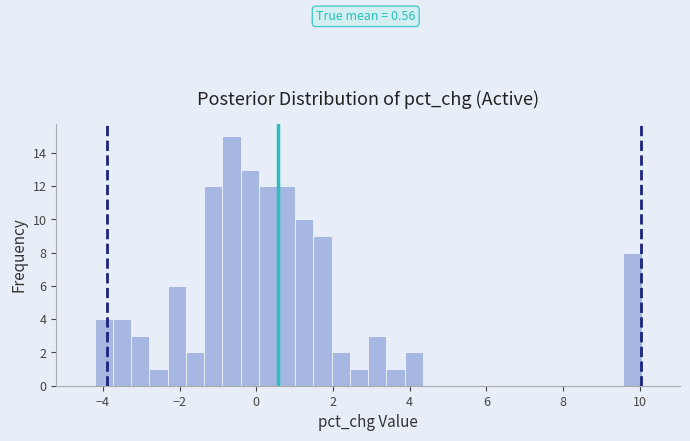

Read against the x-axis, roughly where is the centre of the tallest bar?

-0.6